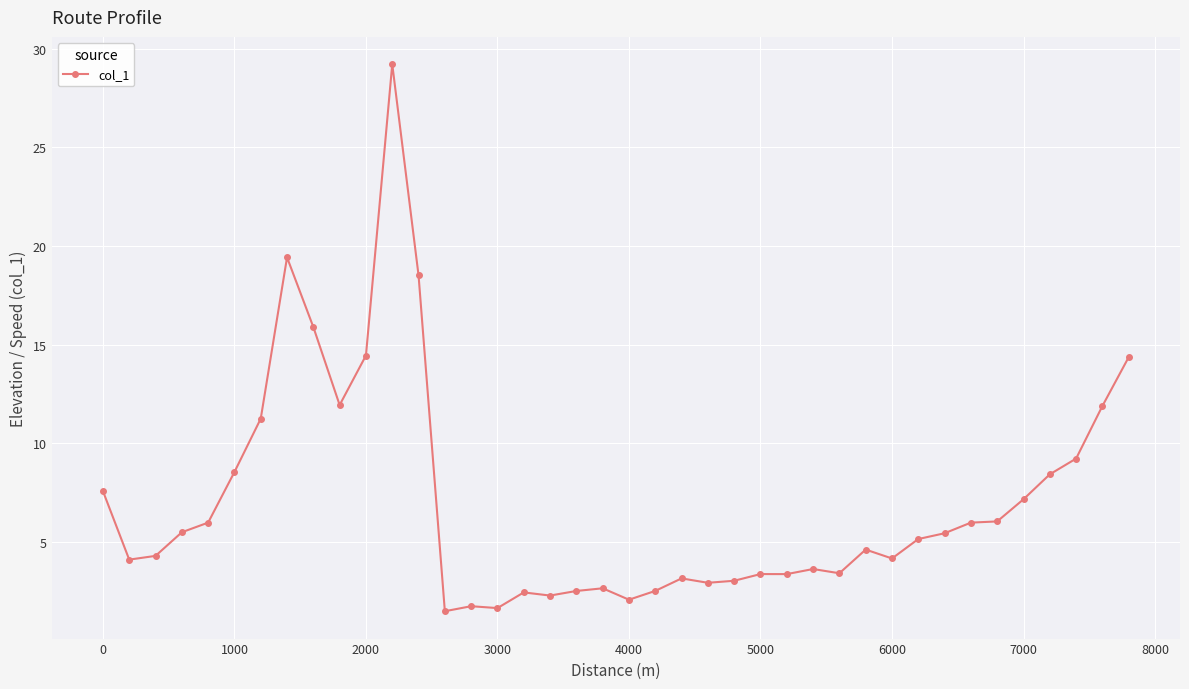

What is the difference between the maximum and minimum values?

27.7